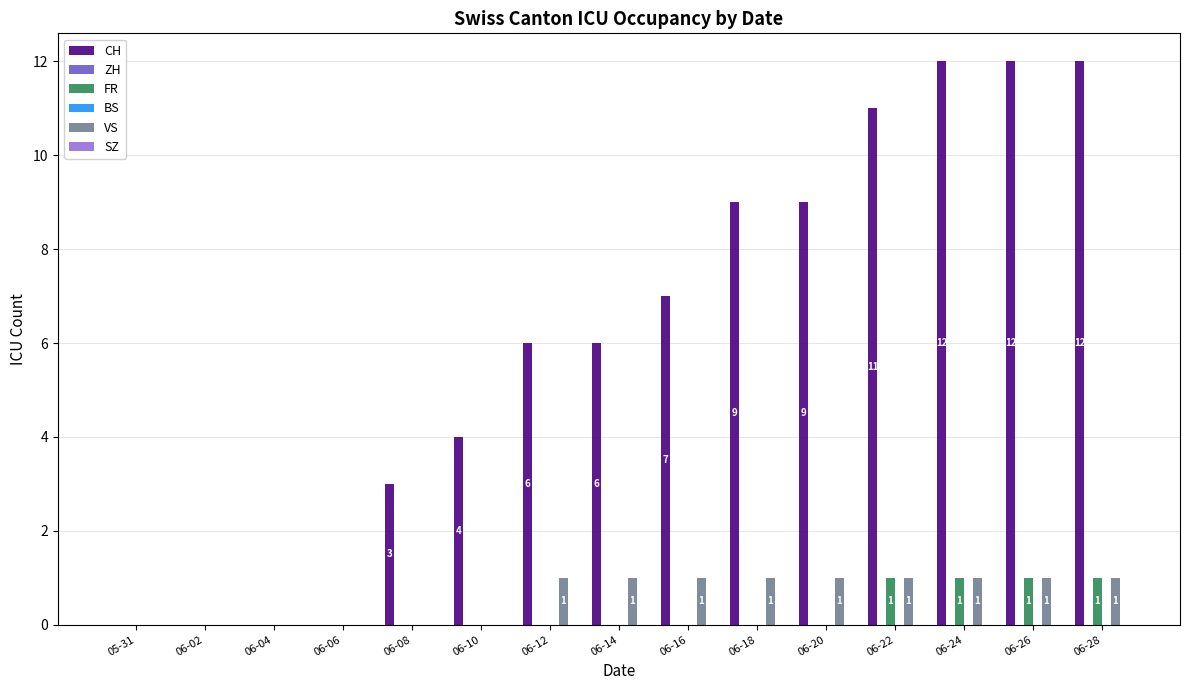

What is the sum of the FR values at 06-24 and 06-16?

1